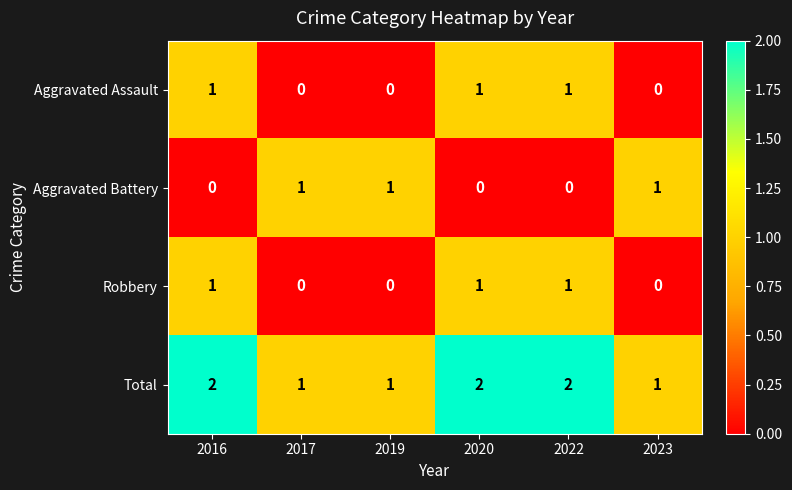

The Total series shows 2 at 2017. True or false?

False